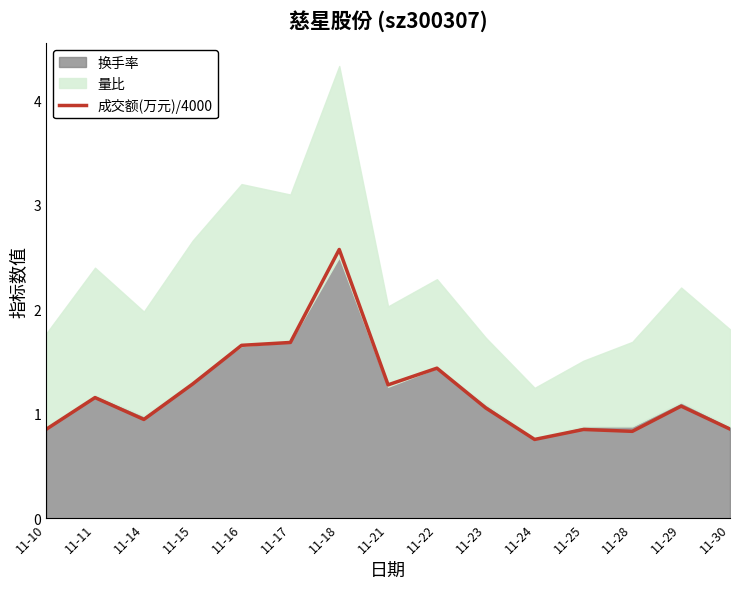

What is the difference between the values at 11-17 and 11-15?

0.4